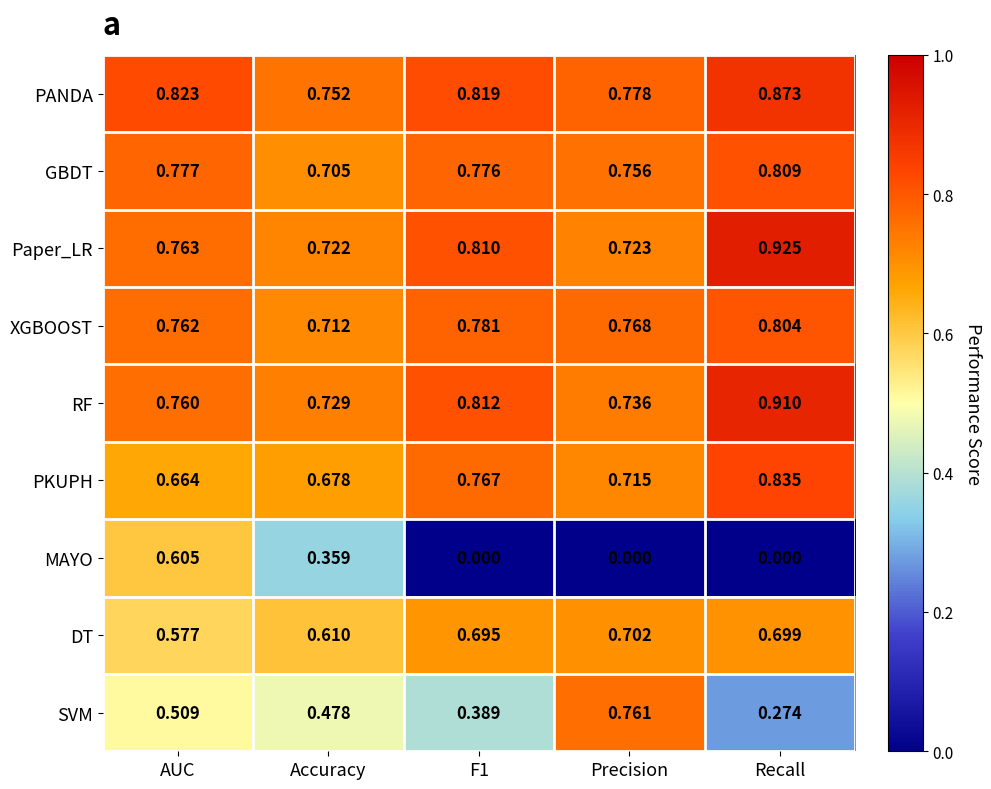

Where is DT nearest to the value 0?

AUC